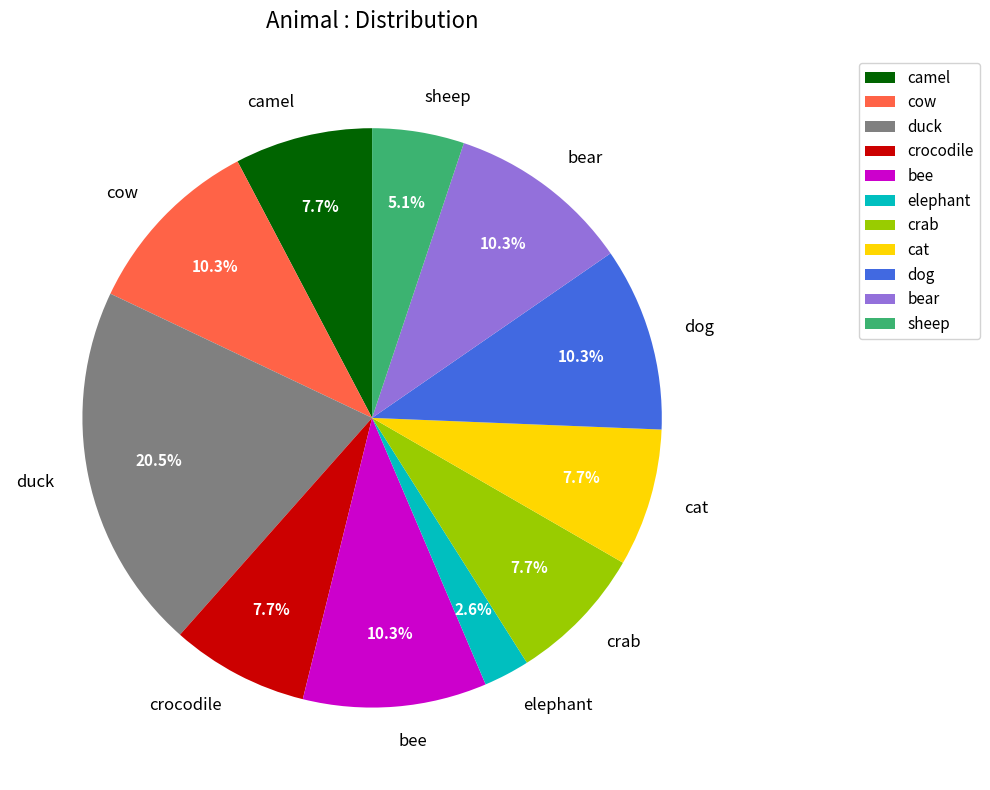

Is there any slice that represents more than half of the pie?

No